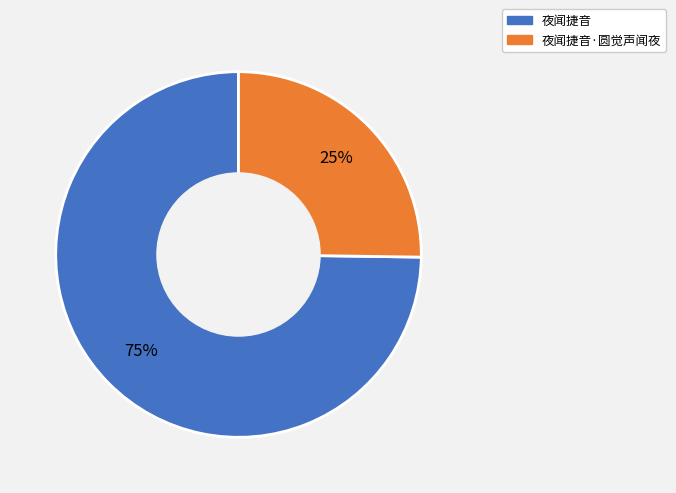

Is there a majority slice in this chart?

Yes